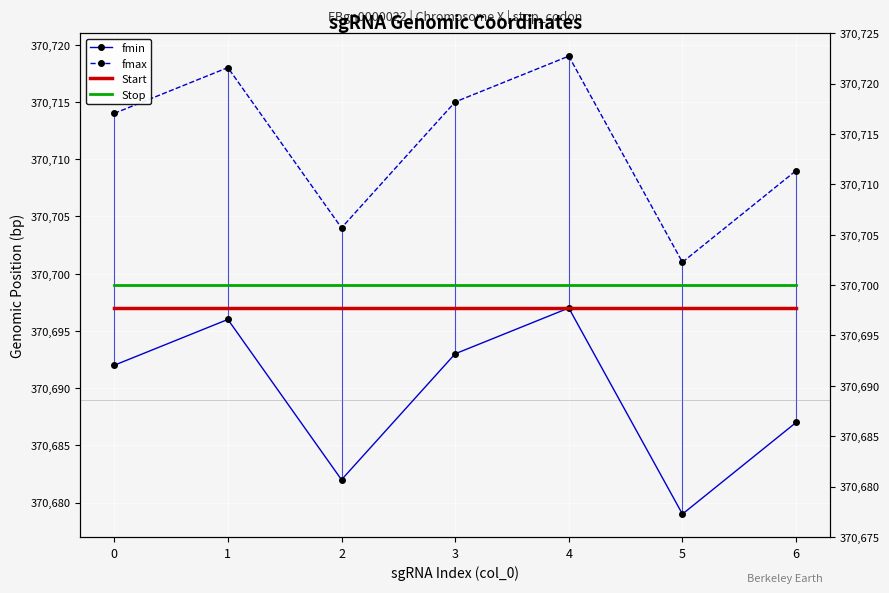

How many lines are shown in the chart?

4